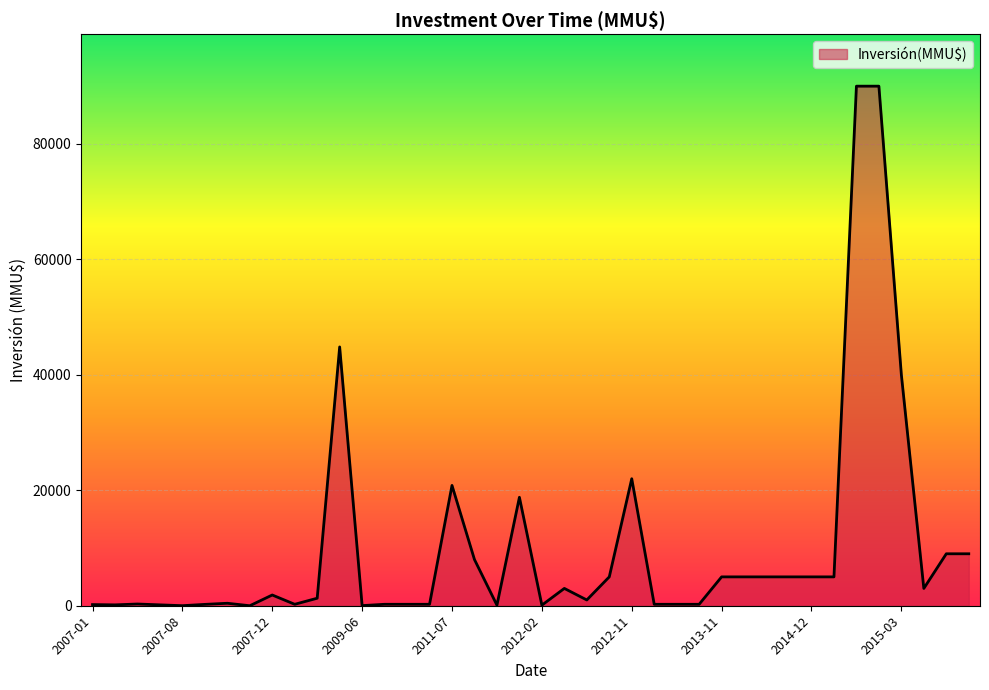

What is the maximum value shown in the chart?

90000